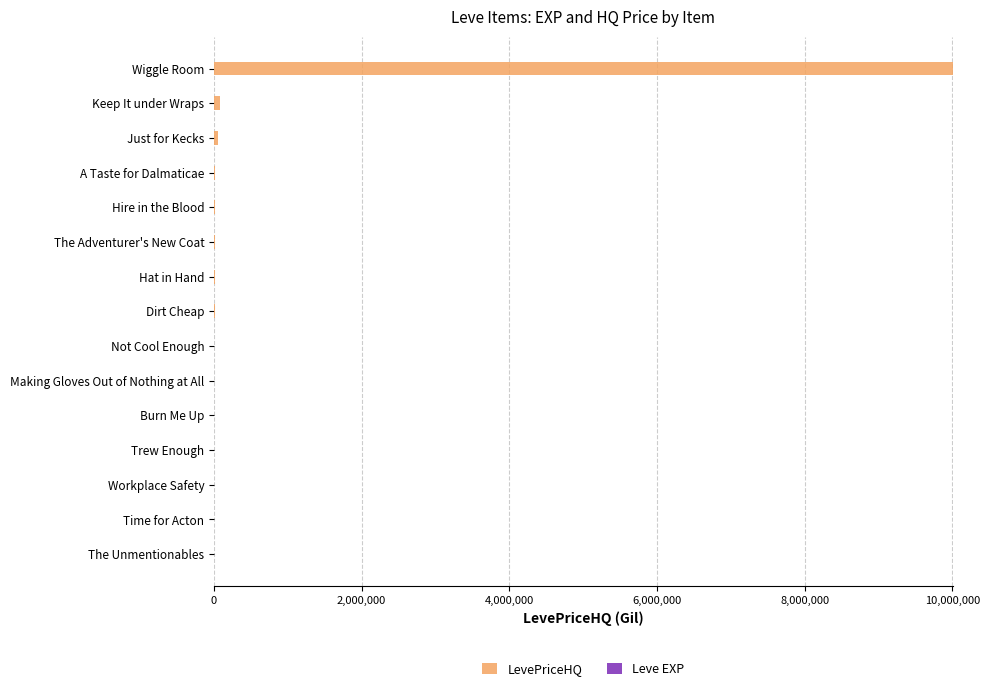

The LevePriceHQ series shows 0.0 at The Unmentionables. True or false?

True